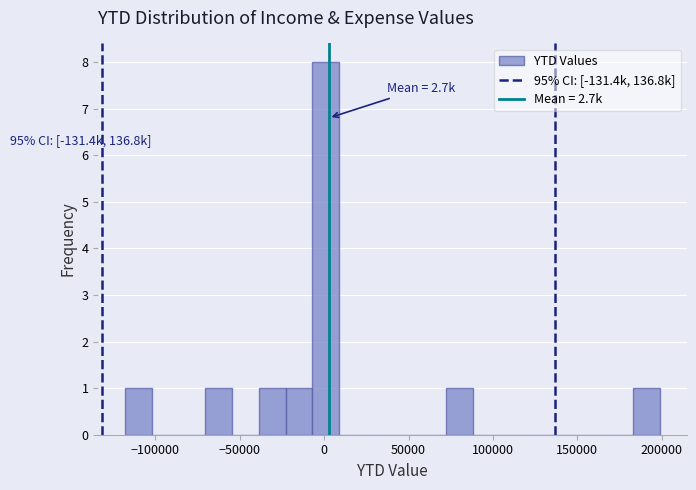

Read against the x-axis, roughly where is the centre of the tallest bar?

0